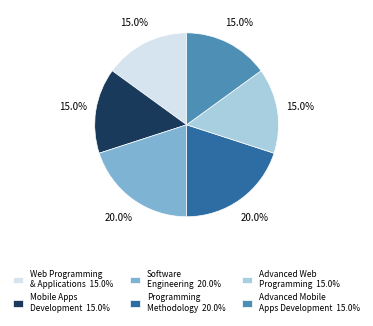

The Web Programming & Applications slice represents 22% of the pie. True or false?

False